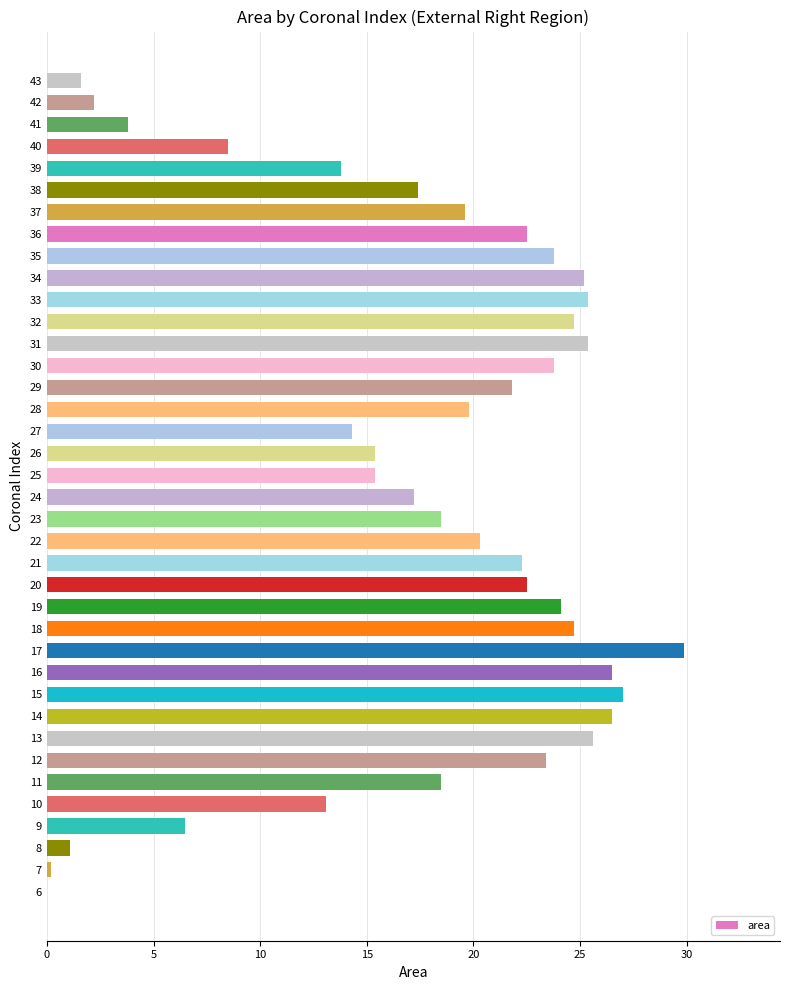

True or false: the data shows 18.5 at 23.

True